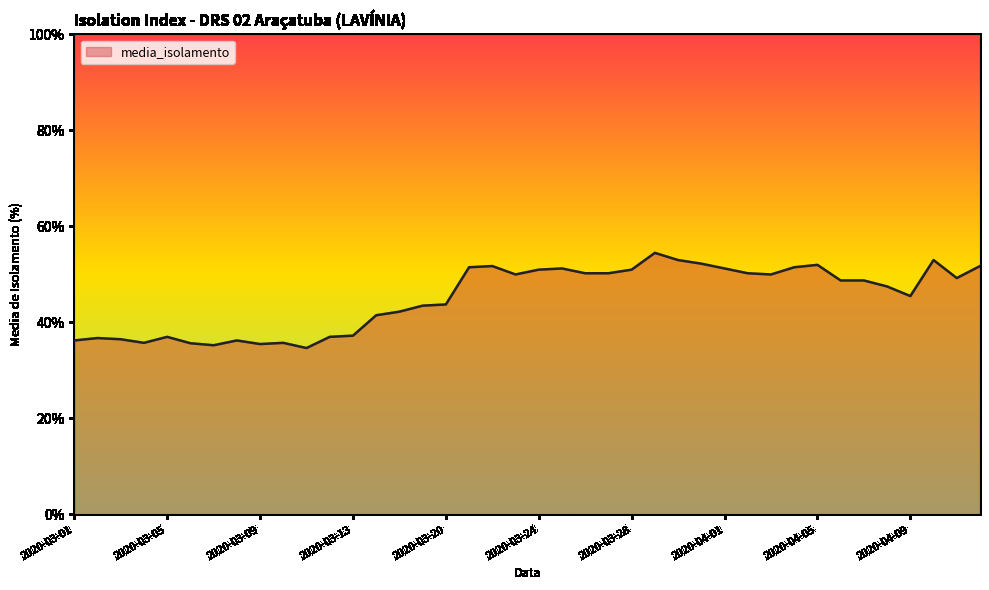

How many distinct data groups are displayed?

1